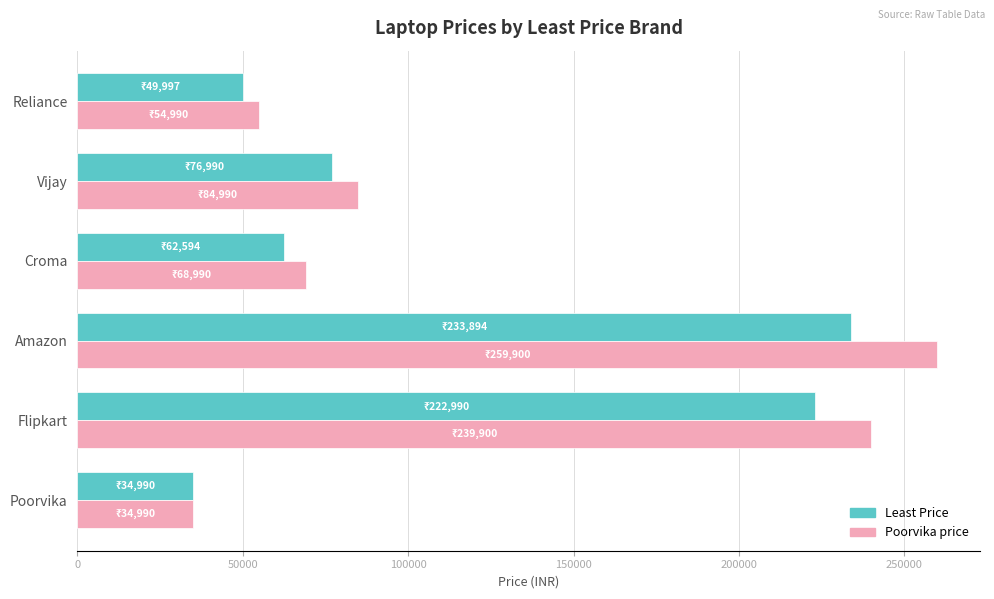

The value of Poorvika price at Vijay is 52524. True or false?

False